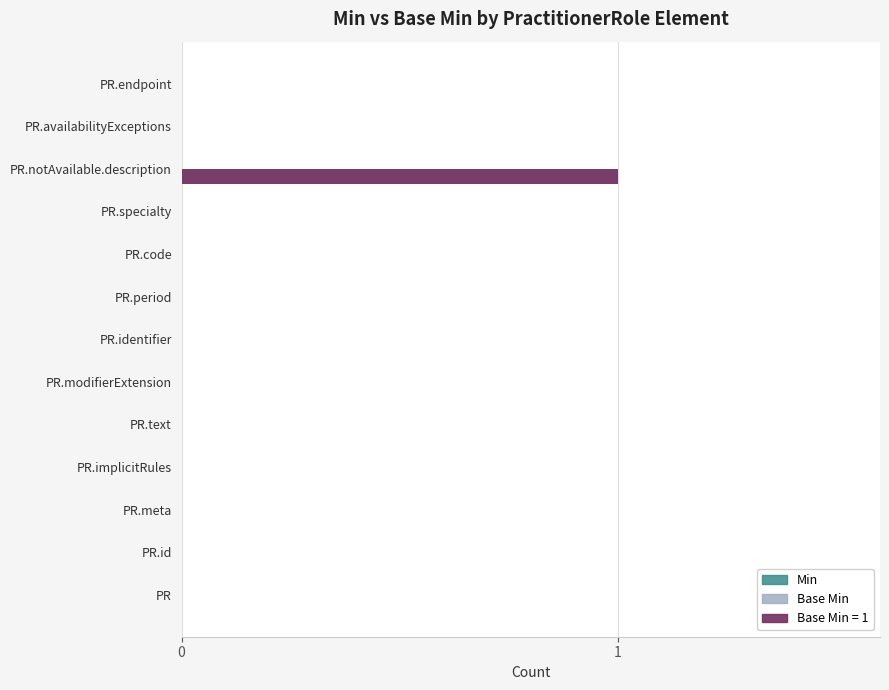

Rank the categories by Base Min value from lowest to highest.

0, 1, 2, 3, 4, 5, 6, 7, 8, 9, 11, 12, 10